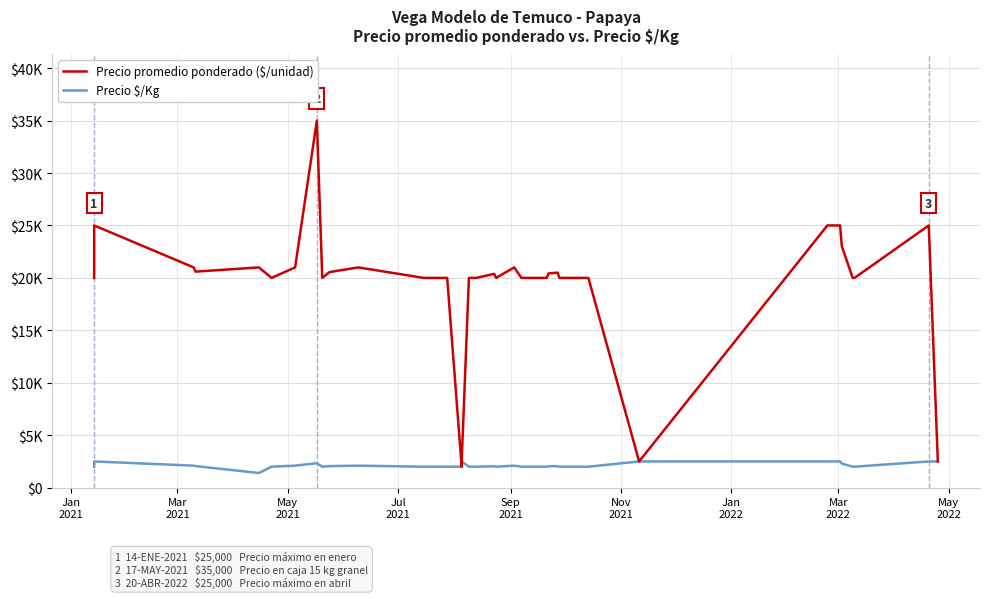

What is the sum of all Precio $/Kg values?

84180